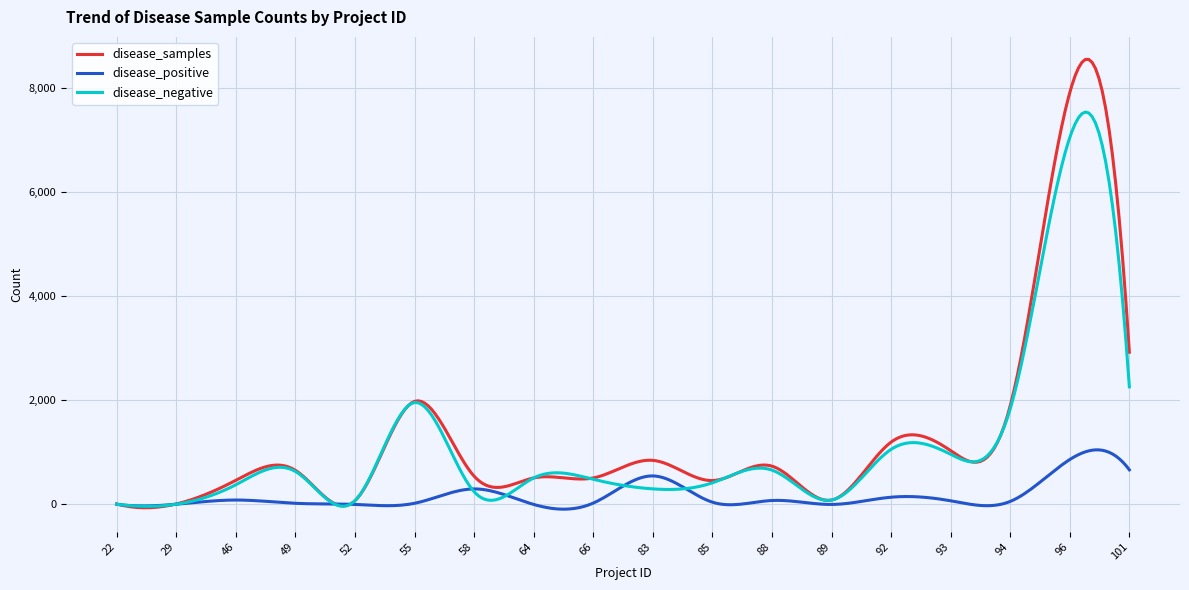

Rank the series by their maximum value, from lowest to highest.

disease_positive, disease_negative, disease_samples